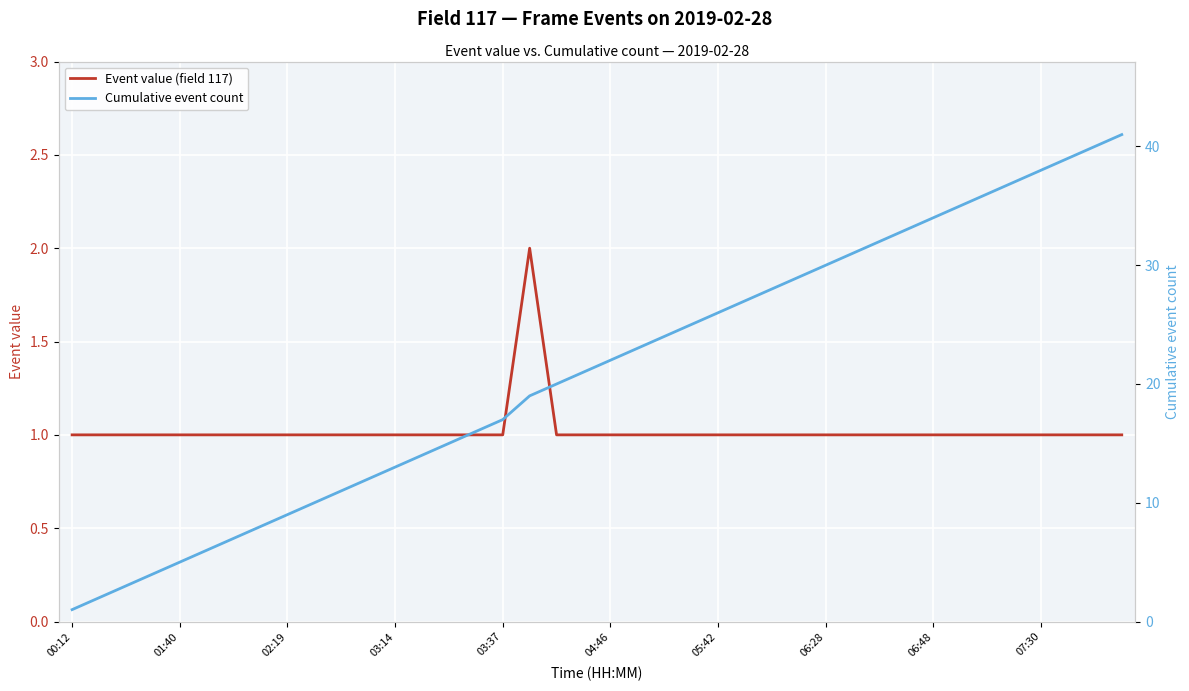

True or false: Event value (field 117) has a value of 2 at 07:30.

False